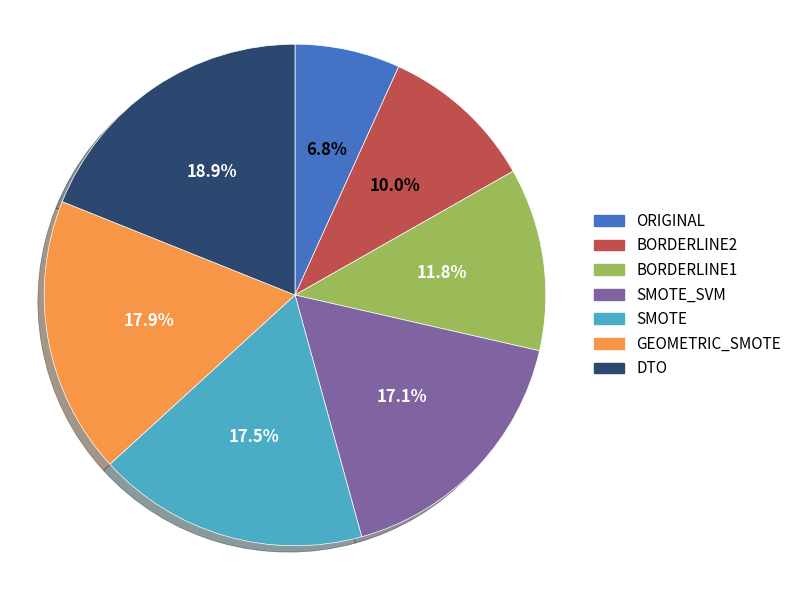

To the nearest percent, what percentage of the pie is DTO?

19%